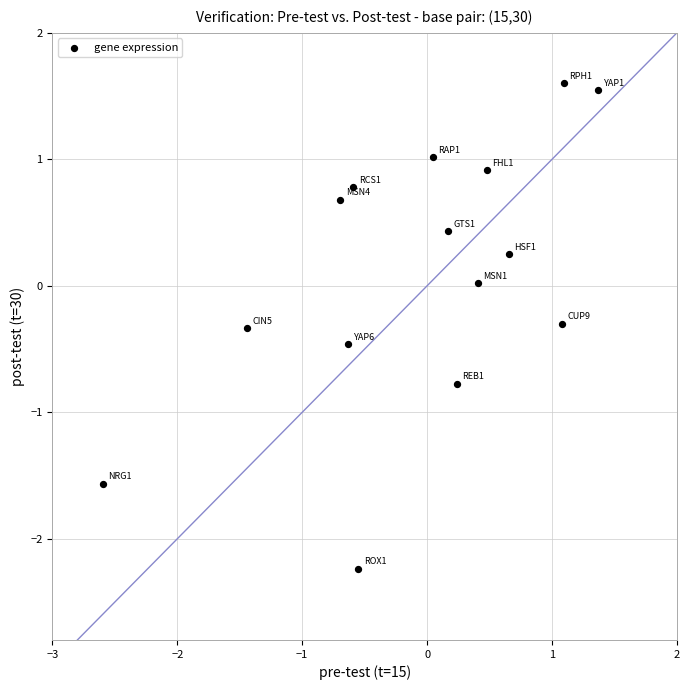

What is the range of Y values (max minus min)?

3.8